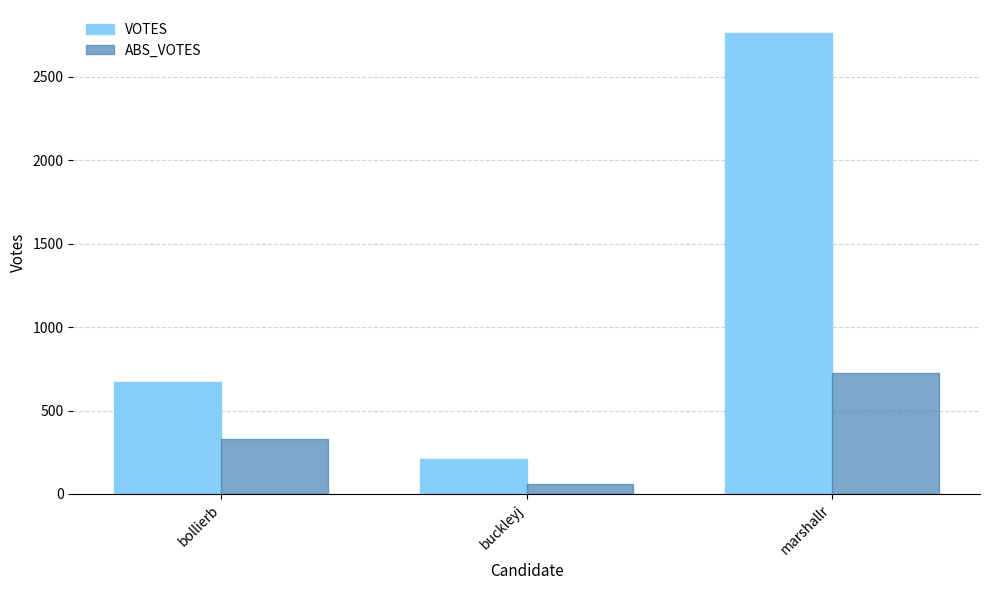

What position from the left is marshallr?

3